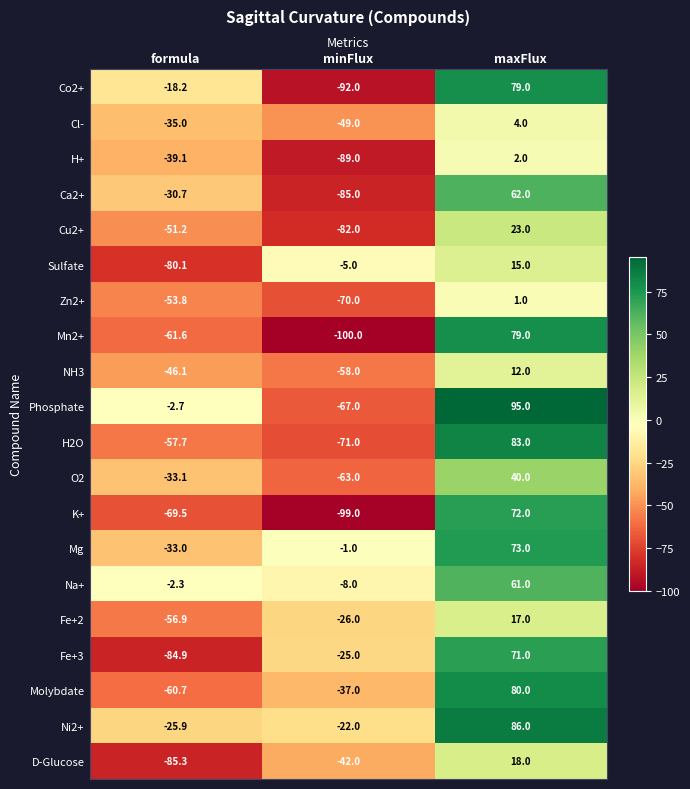

Which series changed the most between minFlux and maxFlux?

Mn2+